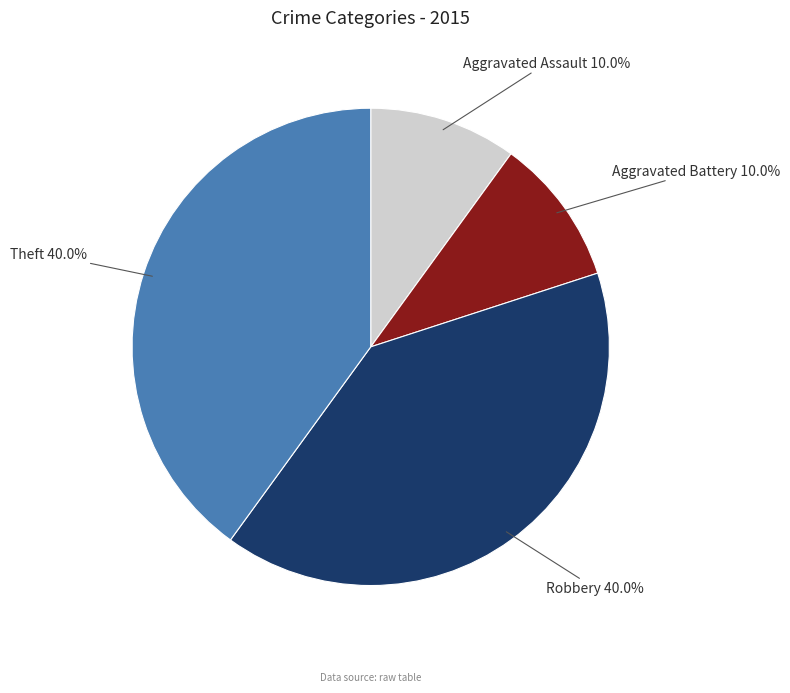

Is there any slice that represents more than half of the pie?

No